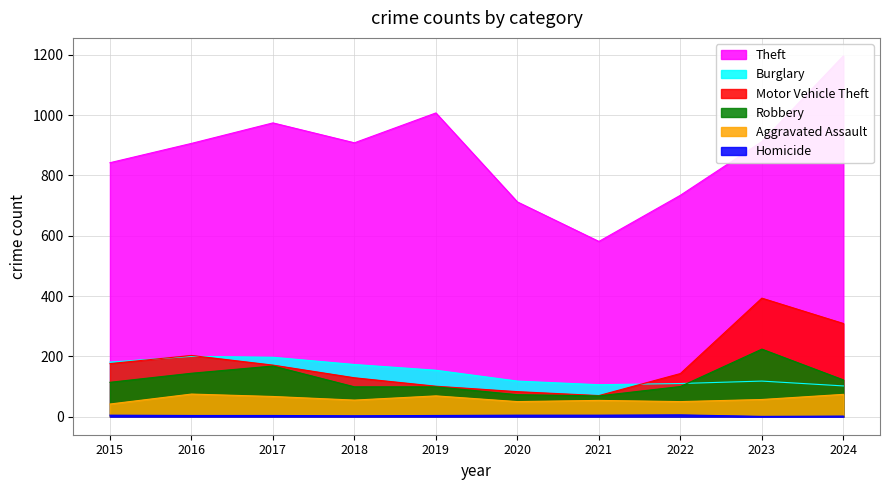

What is the difference between the Aggravated Assault values at 2018 and 2019?

14